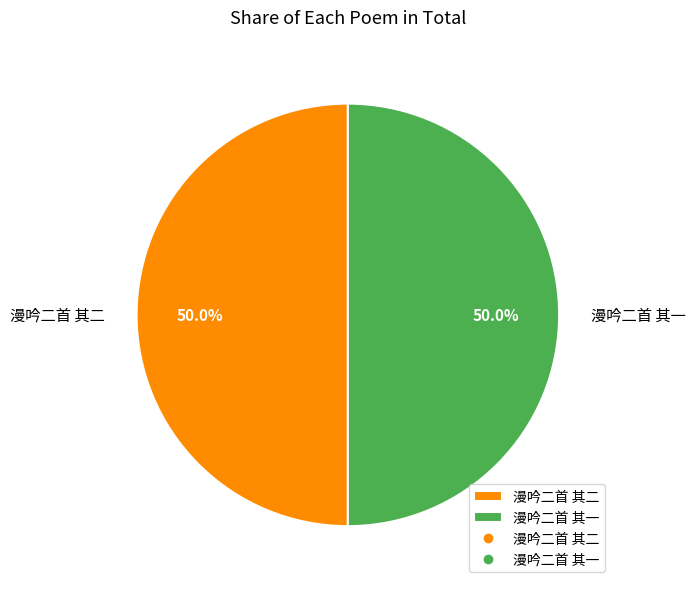

Approximately how many times larger is the value at 漫吟二首 其二 compared to 漫吟二首 其一?

1.0